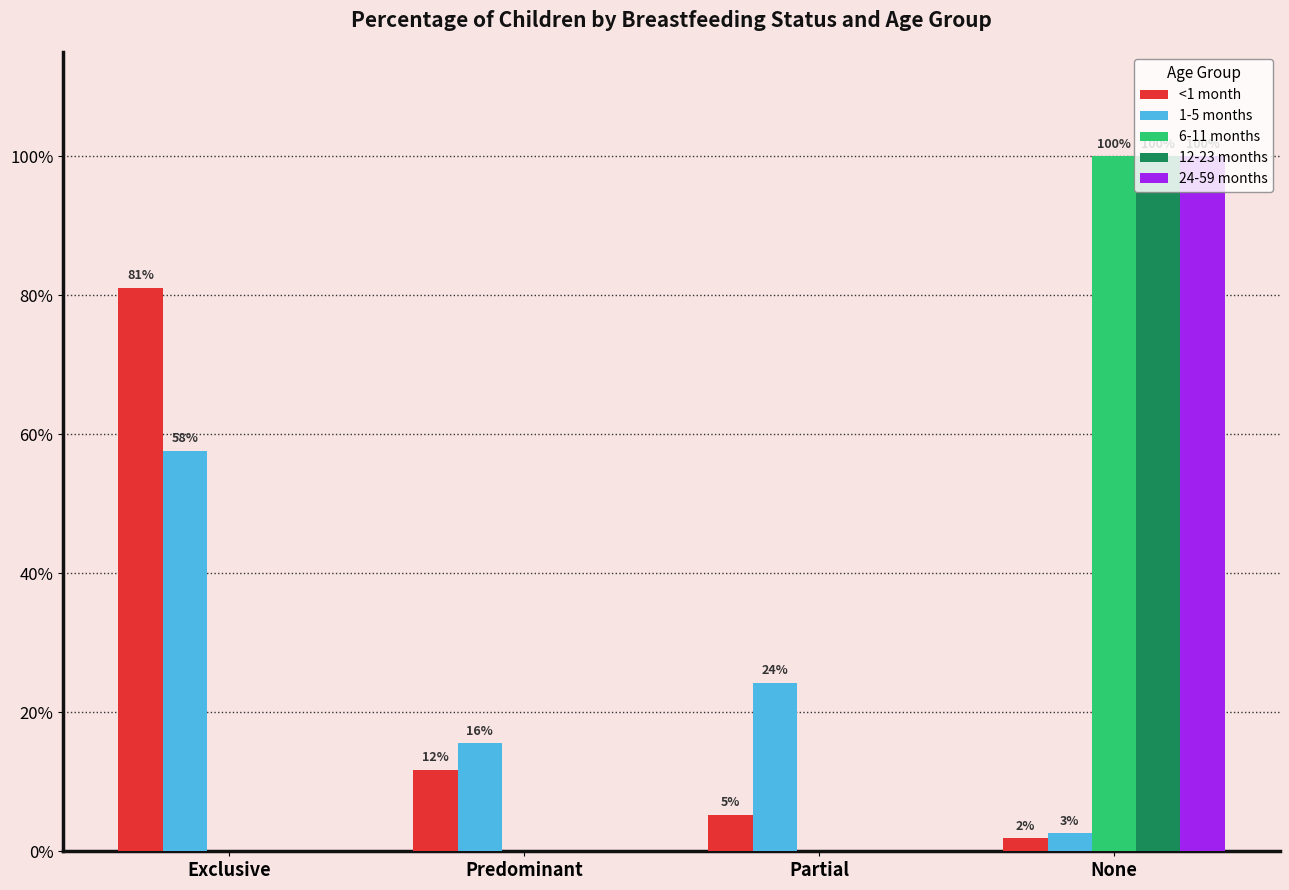

What are all the series names shown in the legend?

<1 month, 1-5 months, 6-11 months, 12-23 months, 24-59 months